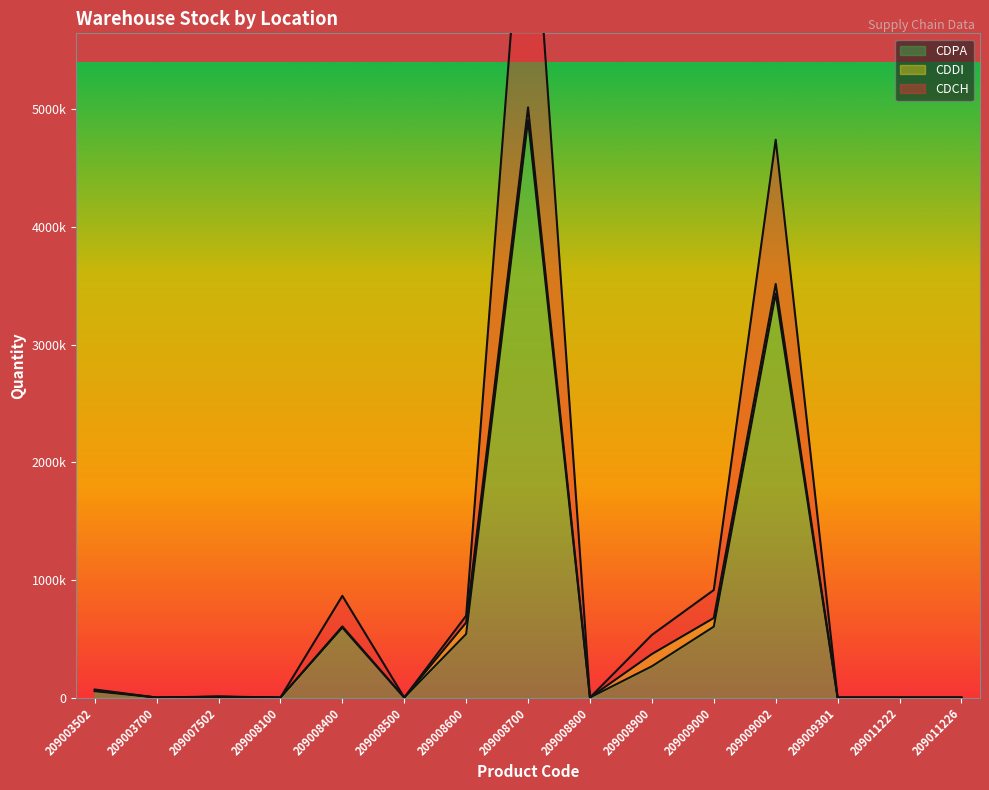

At which label does CDCH first exceed 9330?

209003502